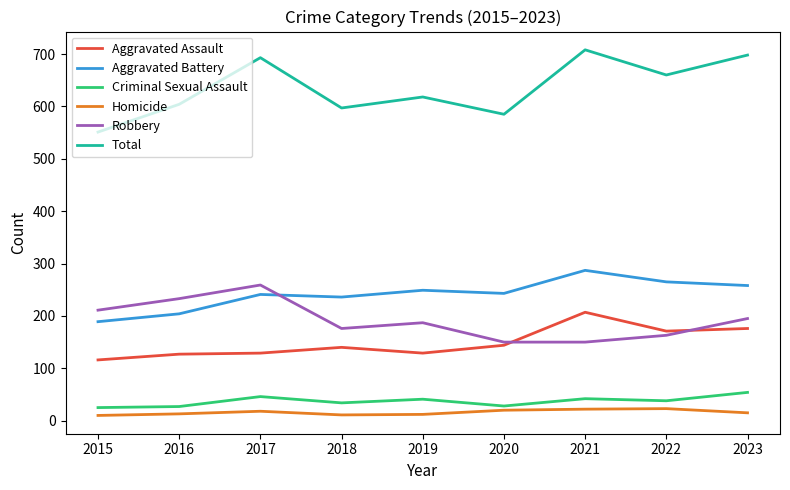

Is the value of Criminal Sexual Assault at 2021 greater than the value of Total at 2022?

No